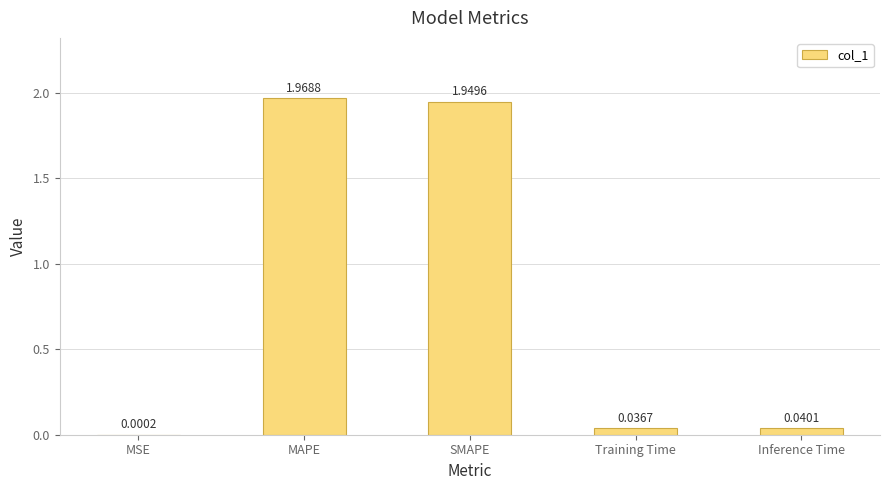

What is the sum of all values?

4.0